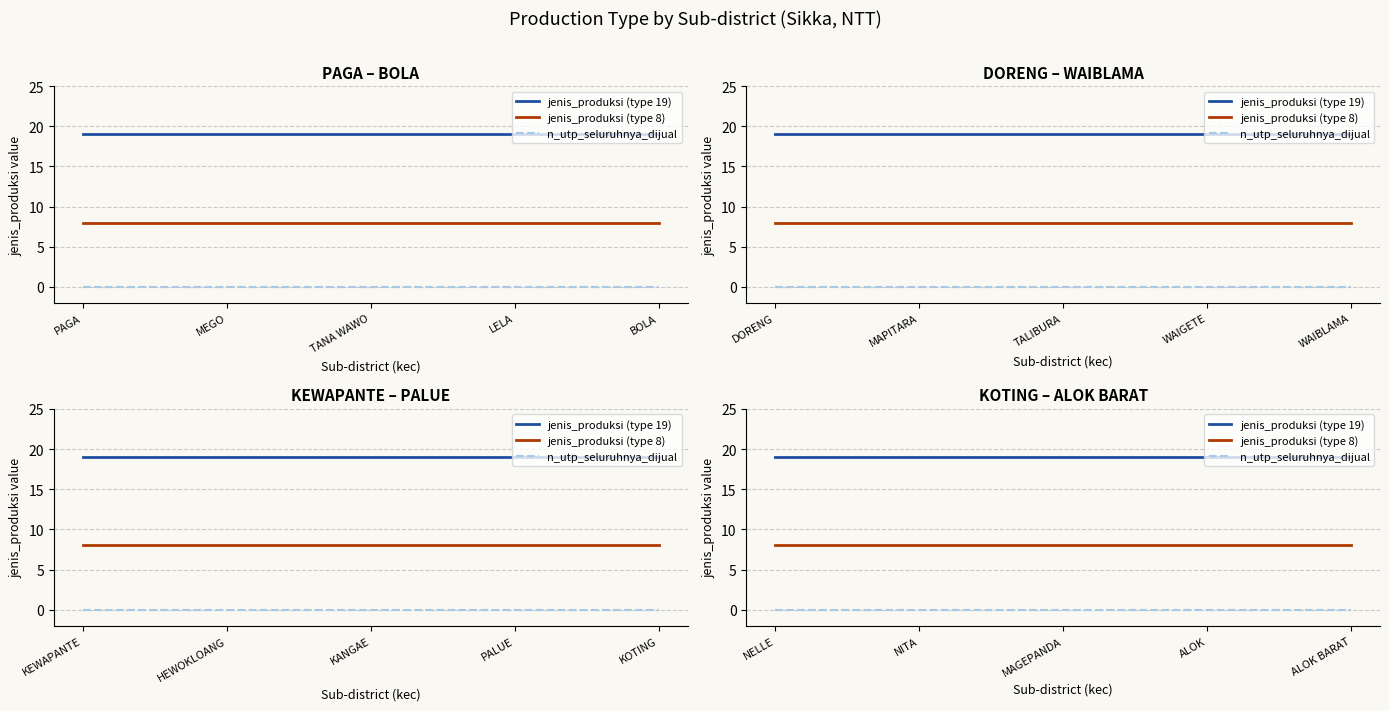

How many series are shown in this chart?

3